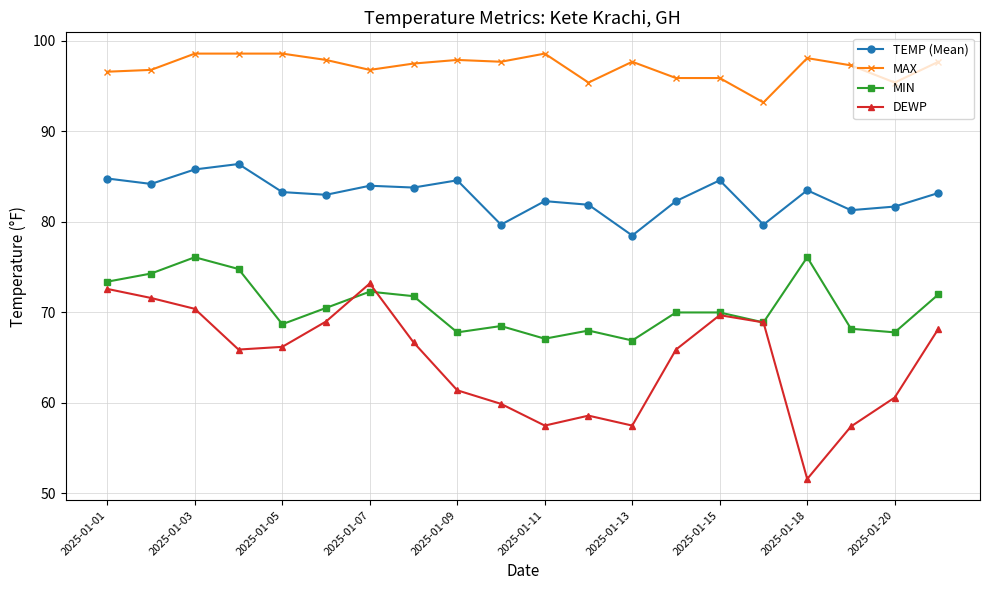

True or false: TEMP (Mean) and MAX intersect in this chart.

False